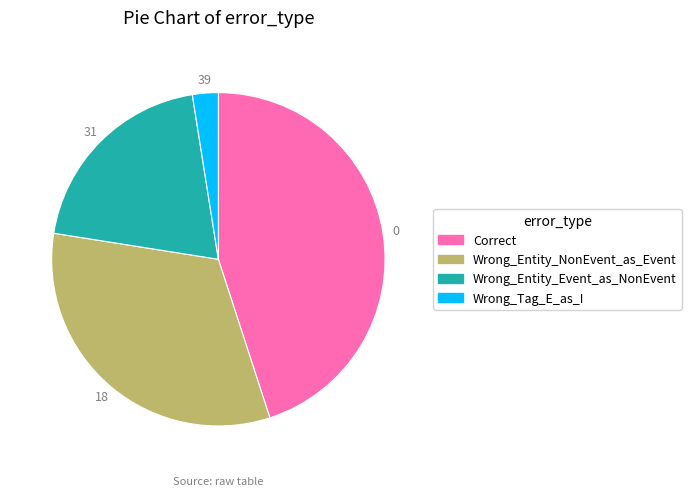

Between Correct and Wrong_Tag_E_as_I, which is larger?

Correct